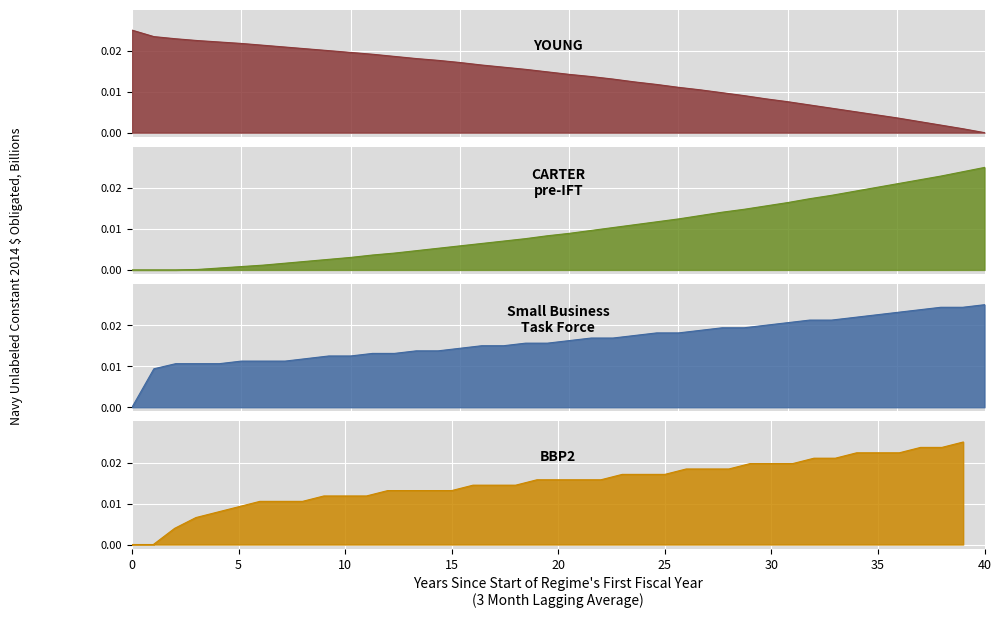

What is the label of the 15th point from the right?

25